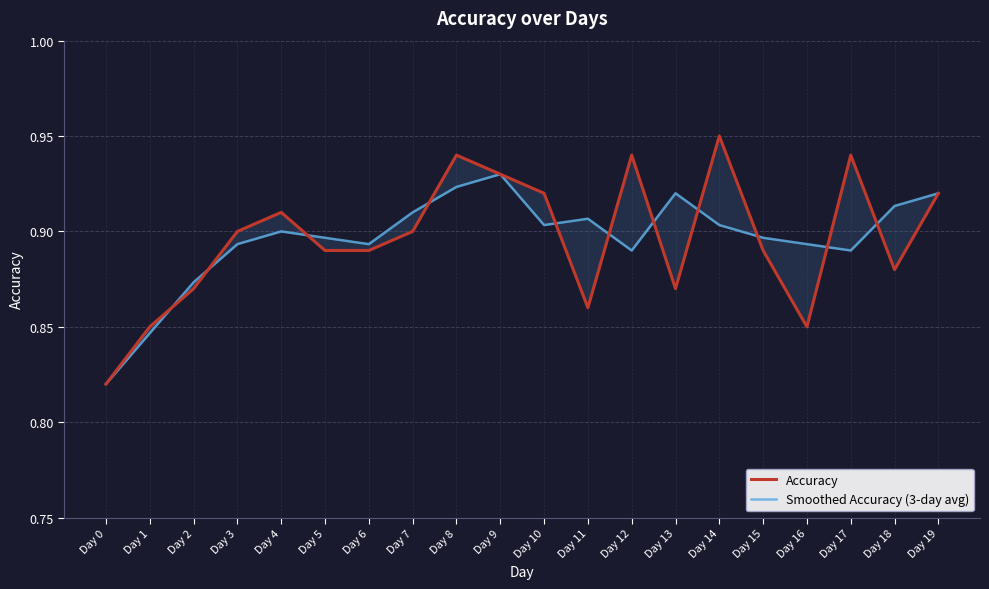

Which series has the widest spread of values?

Accuracy